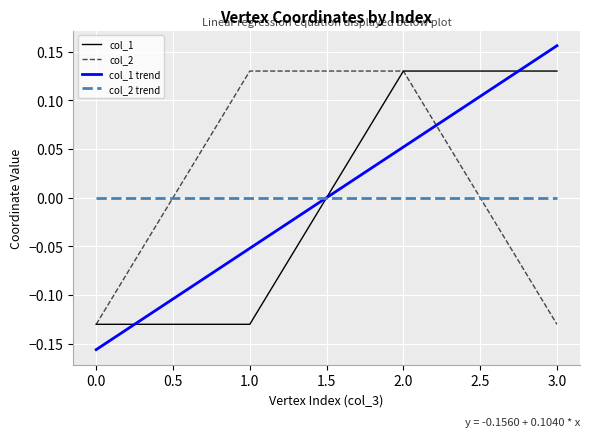

Which category has the highest value across all series?

3.0